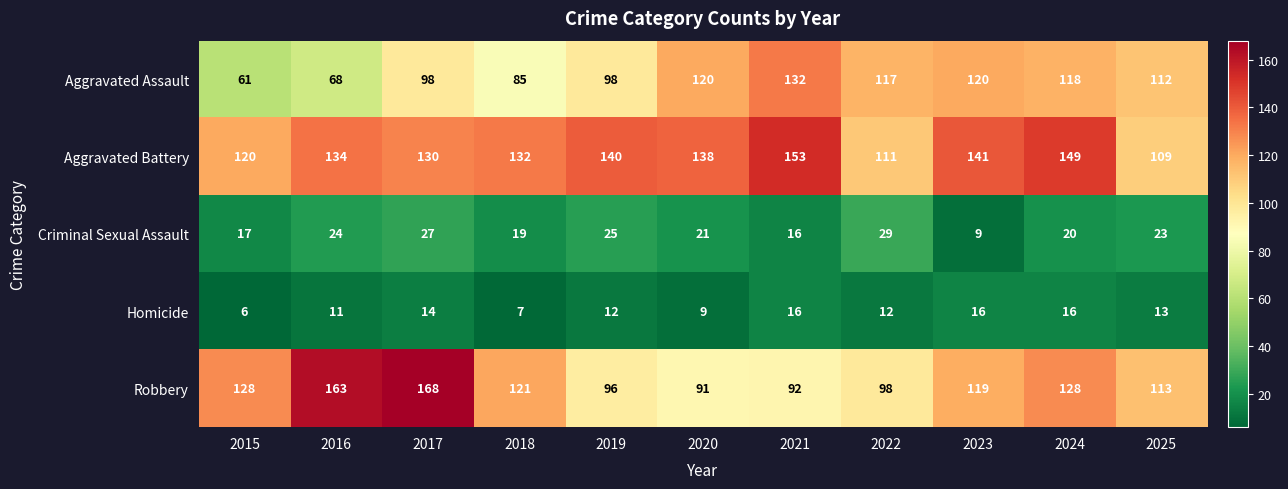

What is the spread (max minus min) of values at 2015?

122